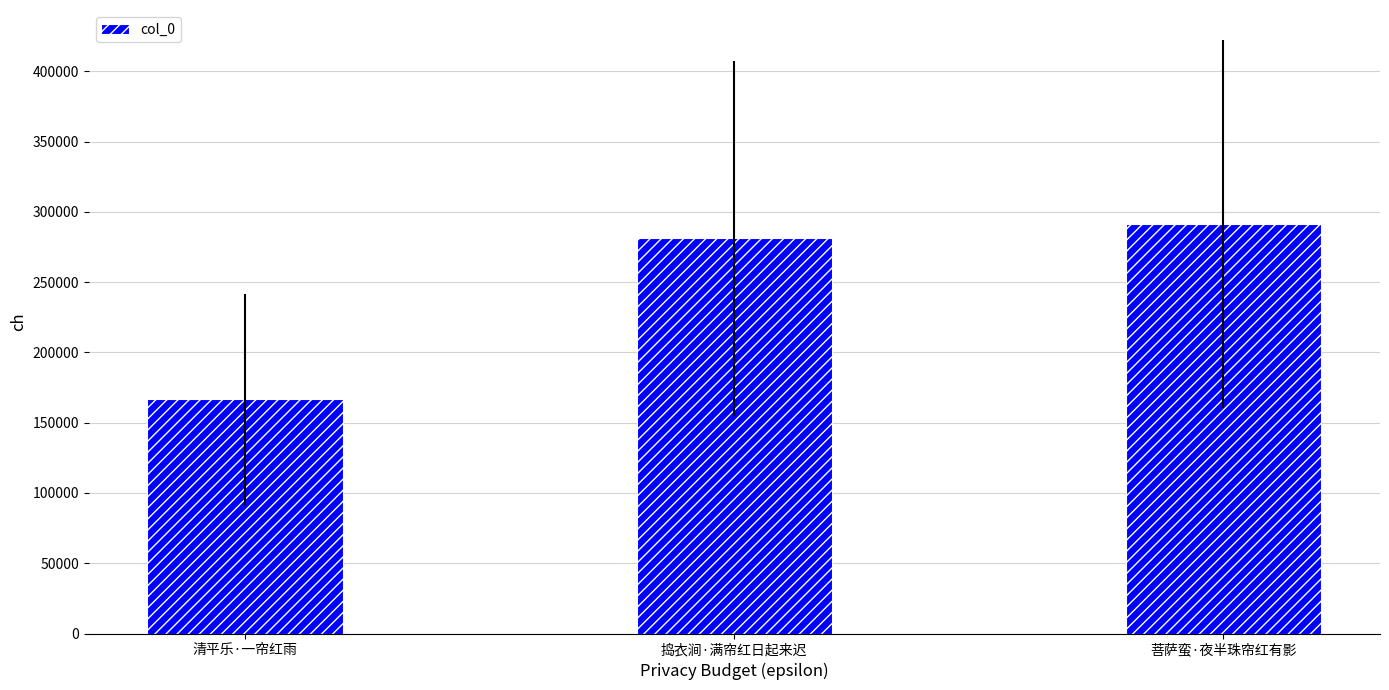

List the labels in order of value, smallest first.

清平乐·一帘红雨, 捣衣涧·满帘红日起来迟, 菩萨蛮·夜半珠帘红有影